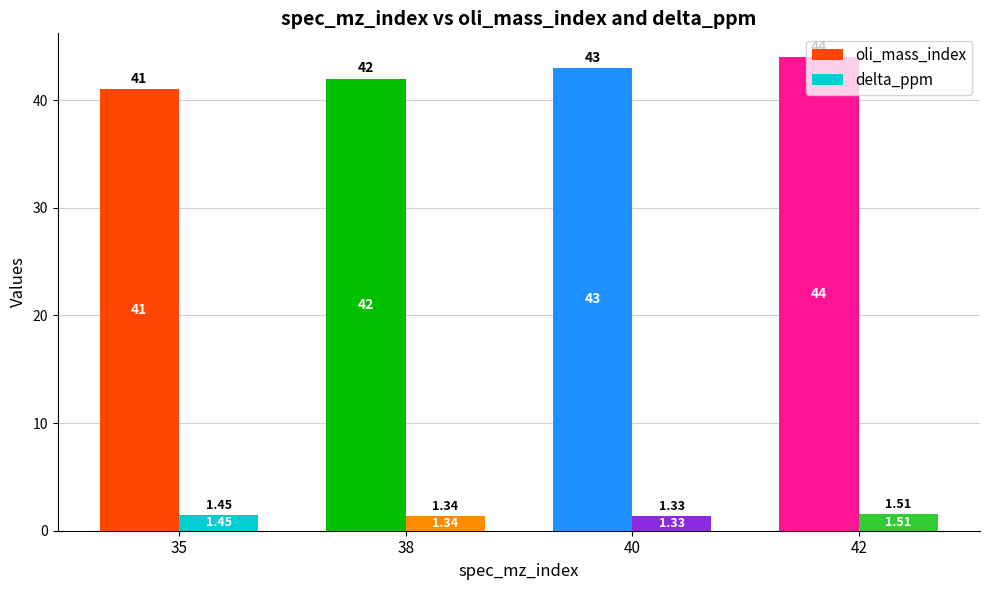

Is the value of oli_mass_index at 40 greater than the value of delta_ppm at 38?

Yes